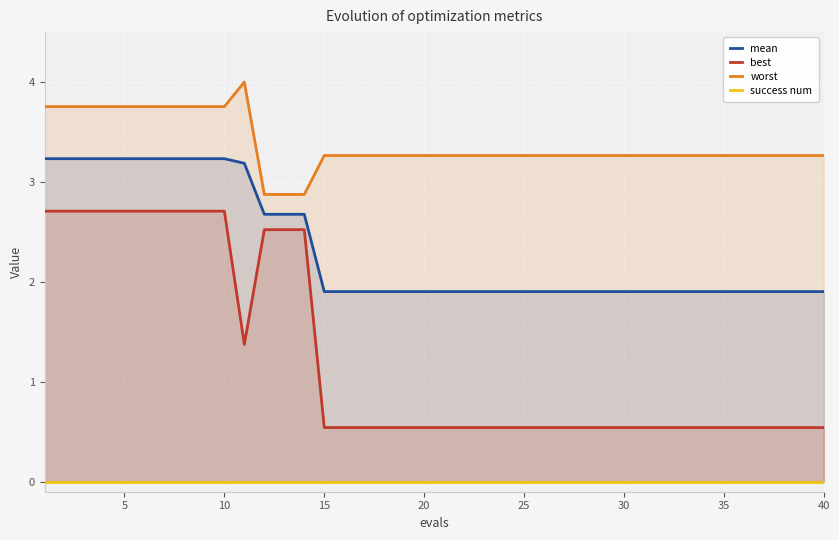

Rank the series by their maximum value, from highest to lowest.

worst, mean, best, success num